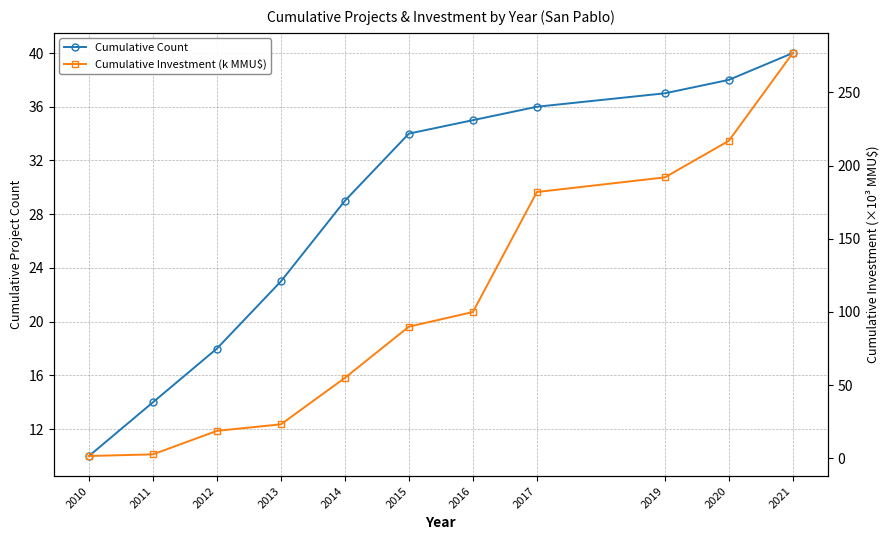

Is the value of Cumulative Investment (k MMU$) at 2014 greater than the value of Cumulative Count at 2015?

Yes